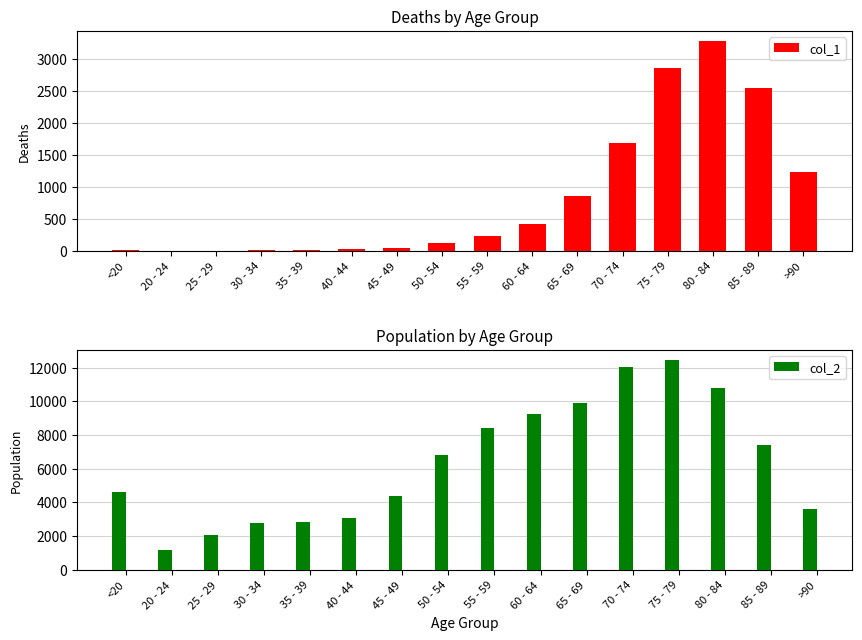

What position from the right is 75 - 79?

4